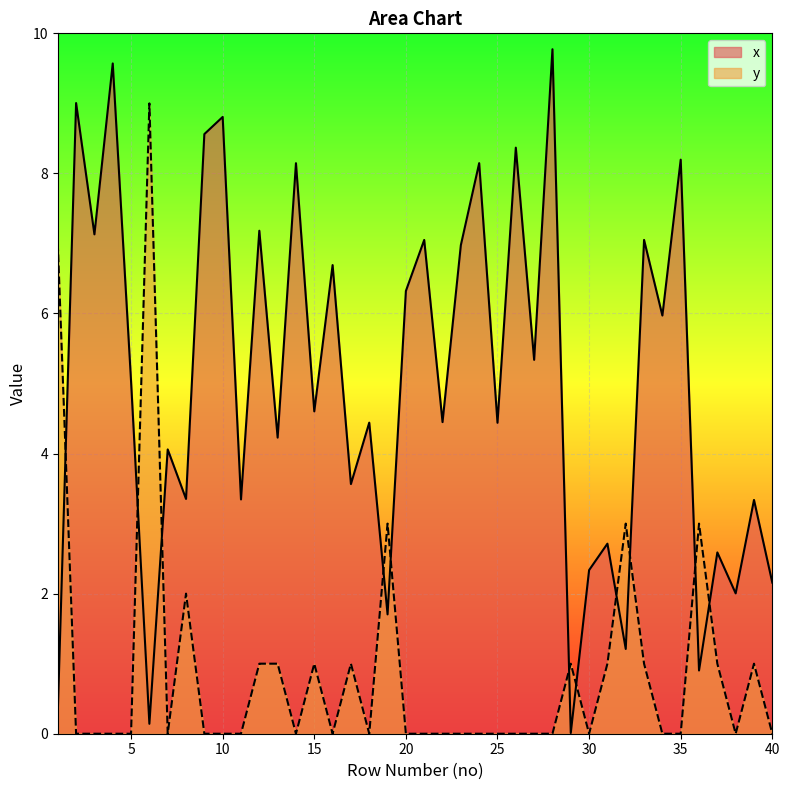

After their last crossing, which series has the higher values: y or x?

x